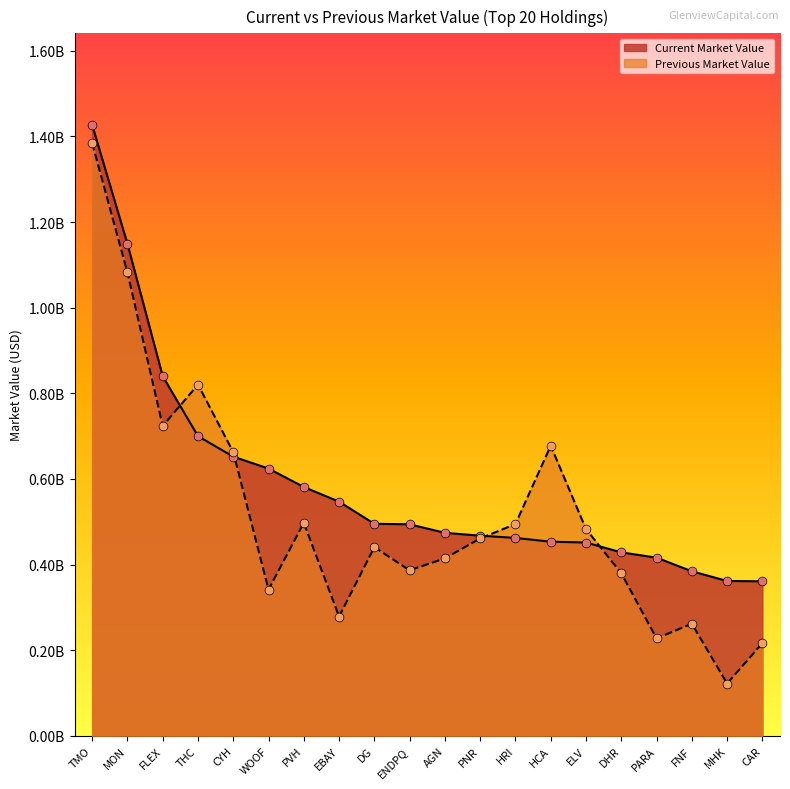

Which series has the largest total across all categories?

Current Market Value